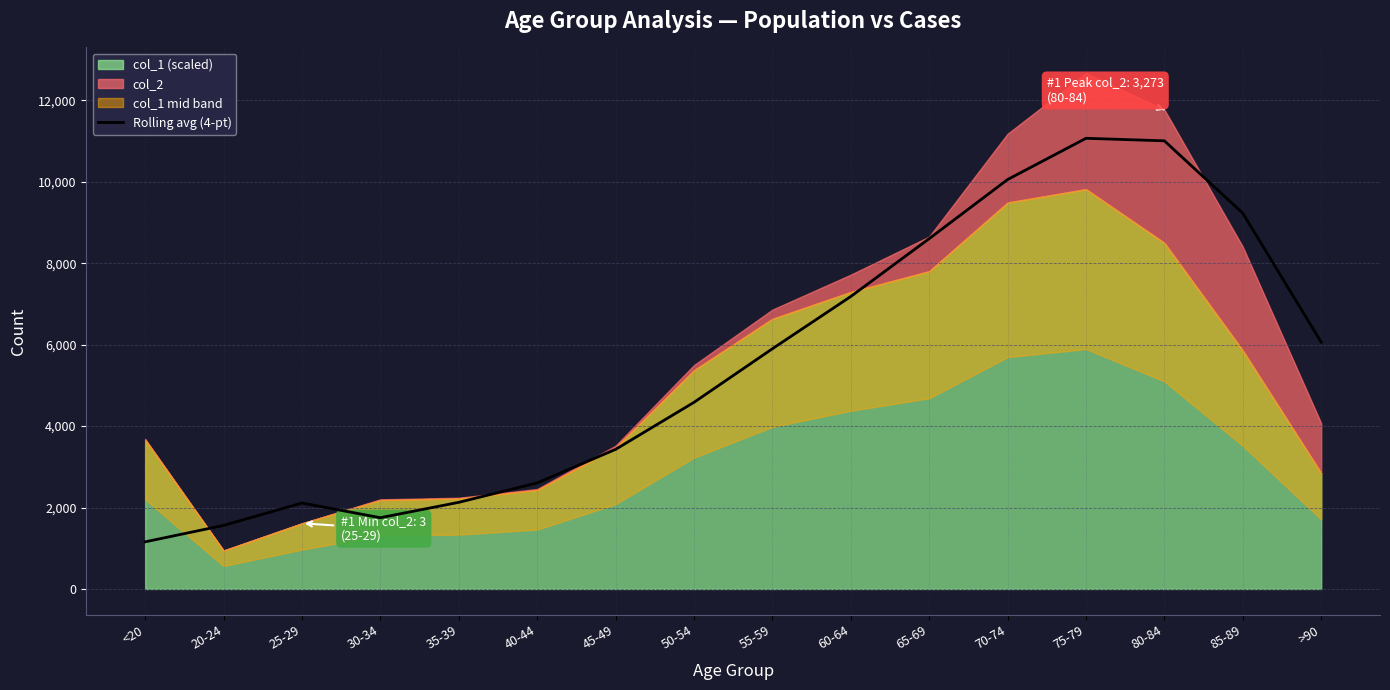

How many interior local peaks (higher than both neighbors) does the data have?

2